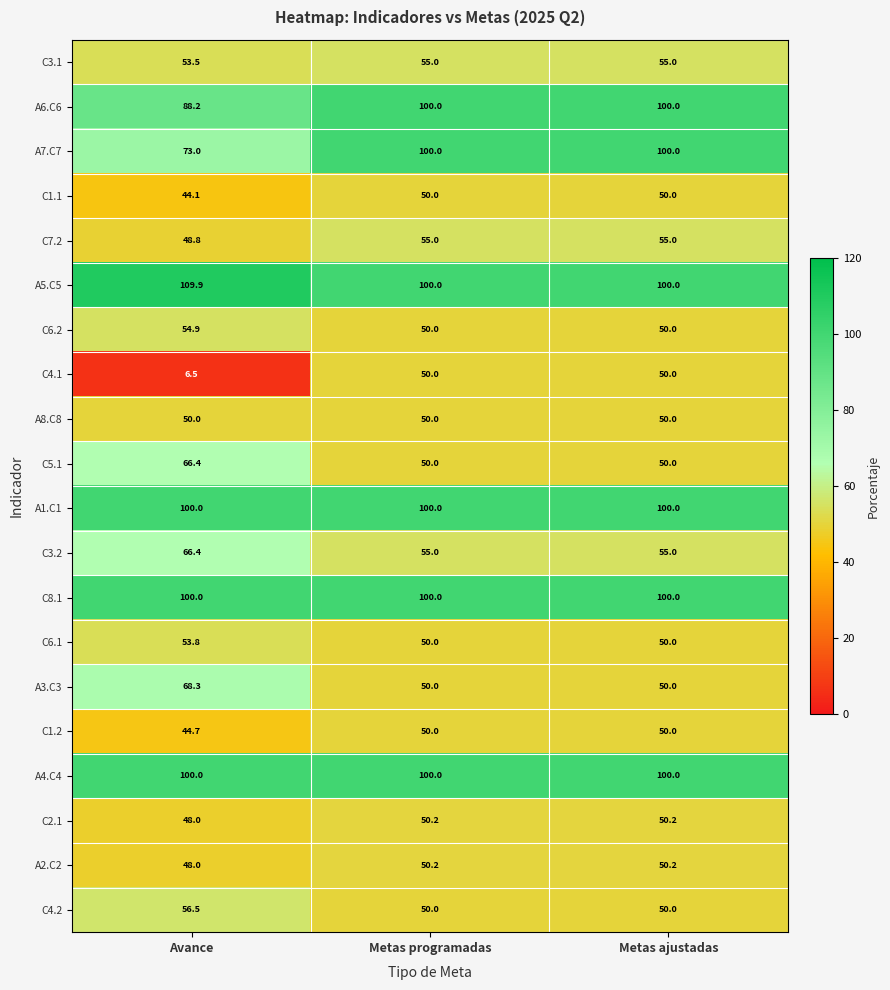

At how many categories does at least one series exceed 32?

3